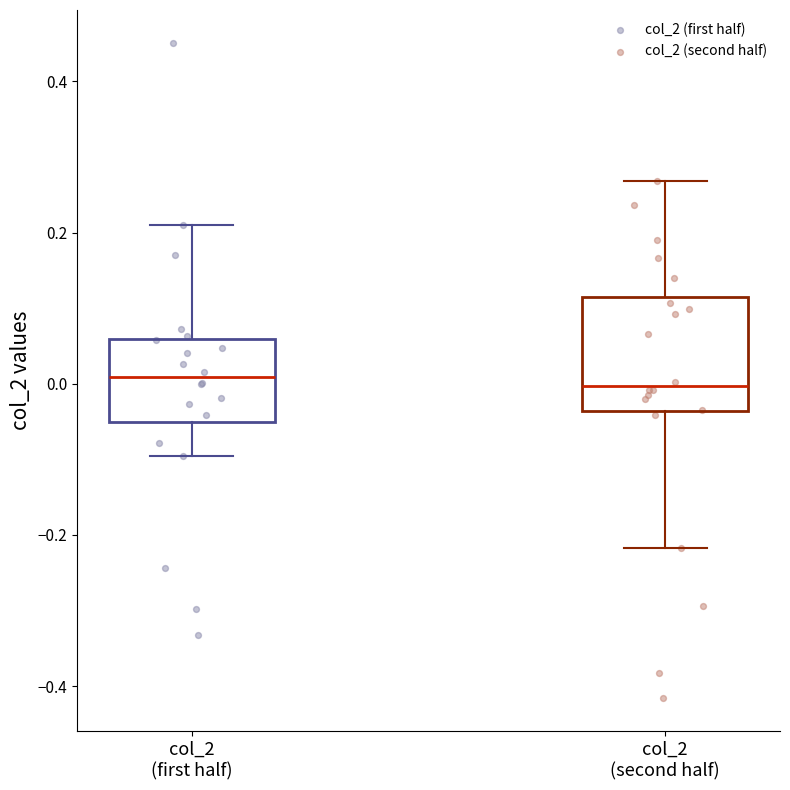

Reading left to right, read every box against the y-axis: the position of its median line, the range the box covers, and the ends of its whiskers. The values are not printed on the chart, so give them approximately, as read against the axis.

col_2 (first half): median 0.00, box -0.06 to 0.06, whiskers -0.10 to 0.20
col_2 (second half): median 0.00, box -0.04 to 0.12, whiskers -0.22 to 0.26